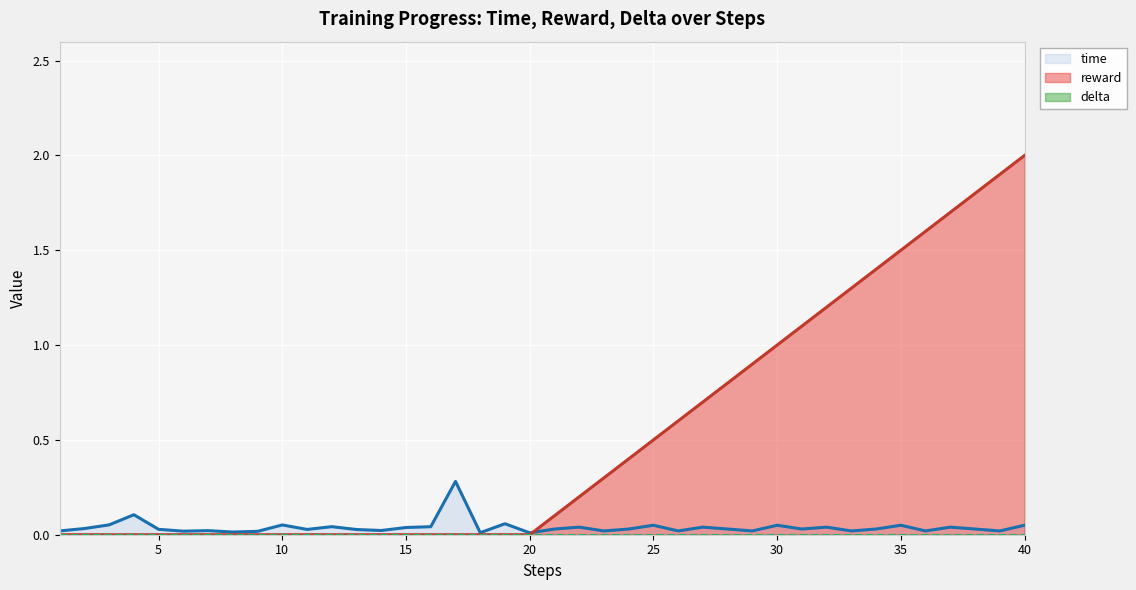

The reward series shows 0.0 at 20. True or false?

True